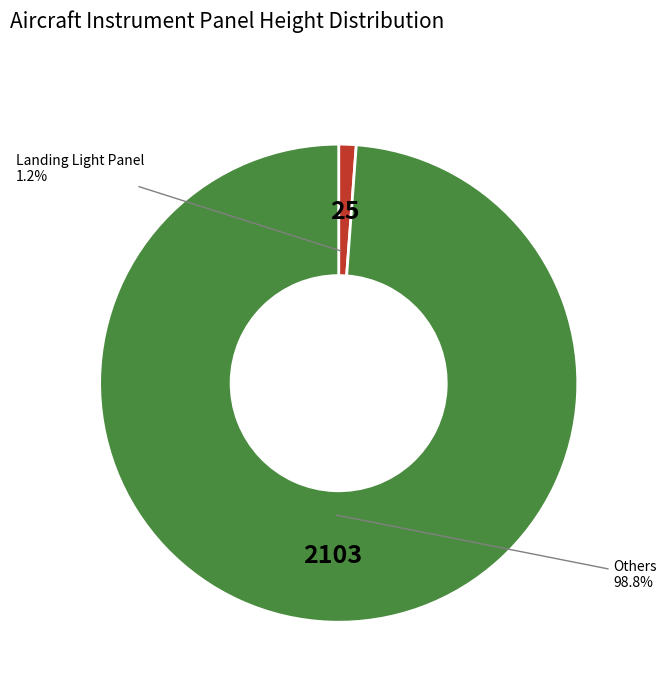

Is there any slice that represents more than half of the pie?

Yes